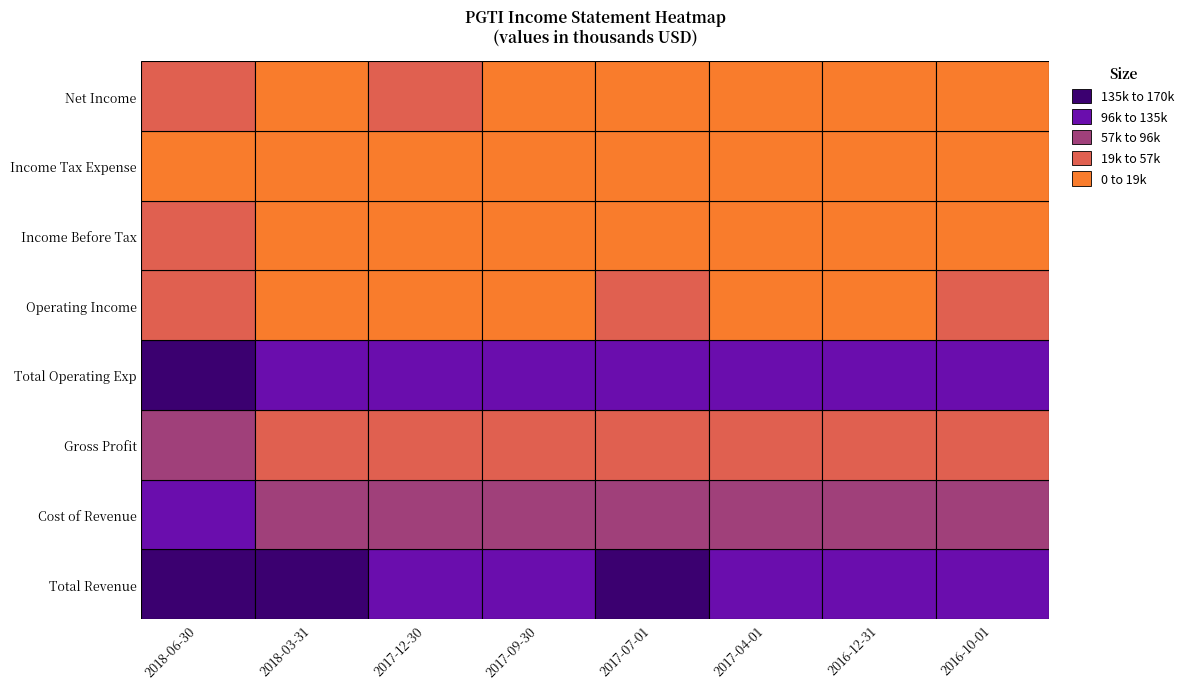

Count the number of data series in this chart.

8